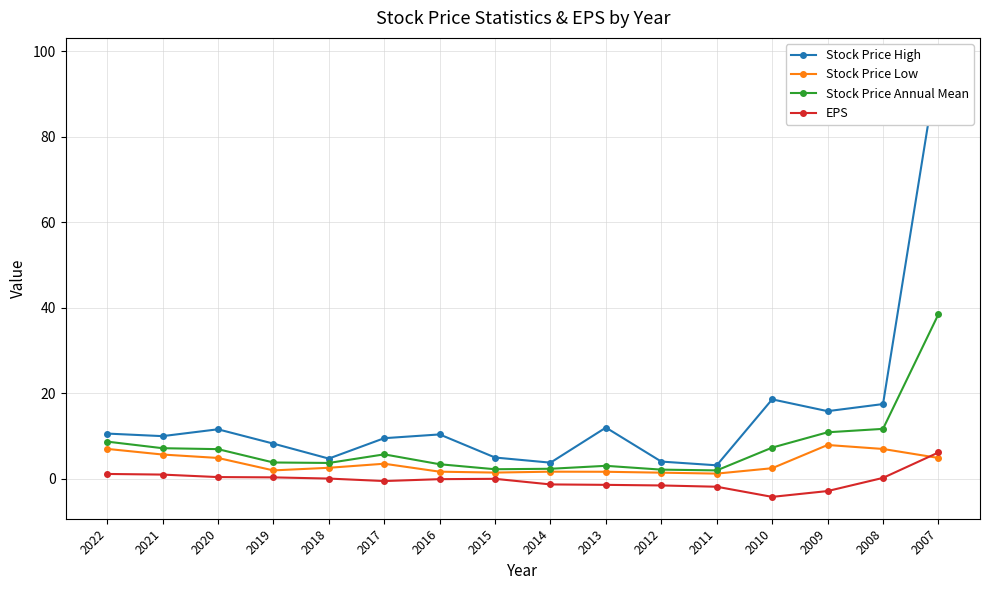

How many data points does each series have?

16